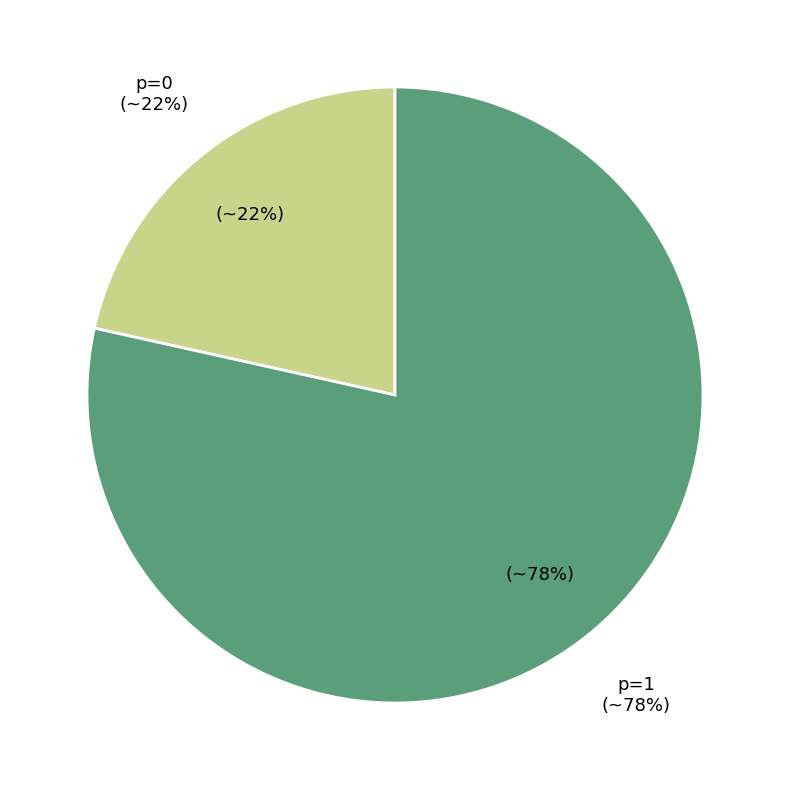

Which slice is the largest?

p=1